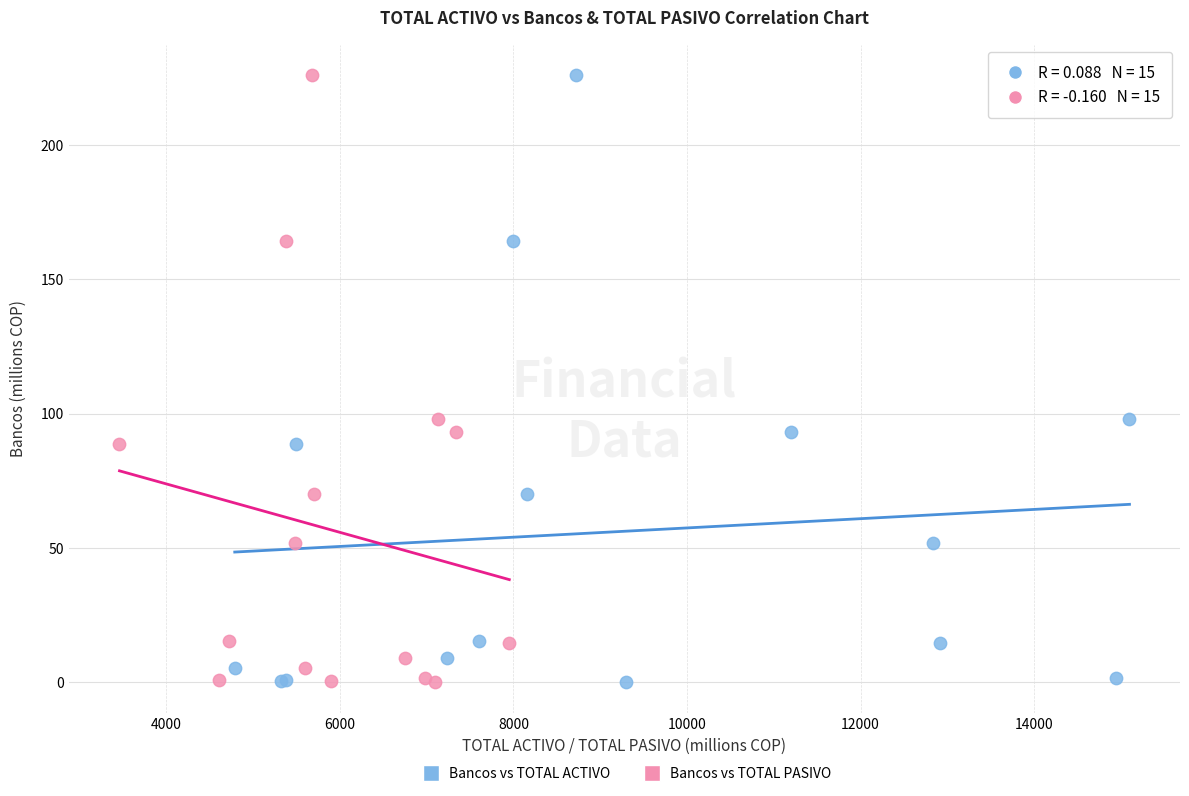

What are all the series names shown in the legend?

Bancos vs TOTAL ACTIVO, Bancos vs TOTAL PASIVO